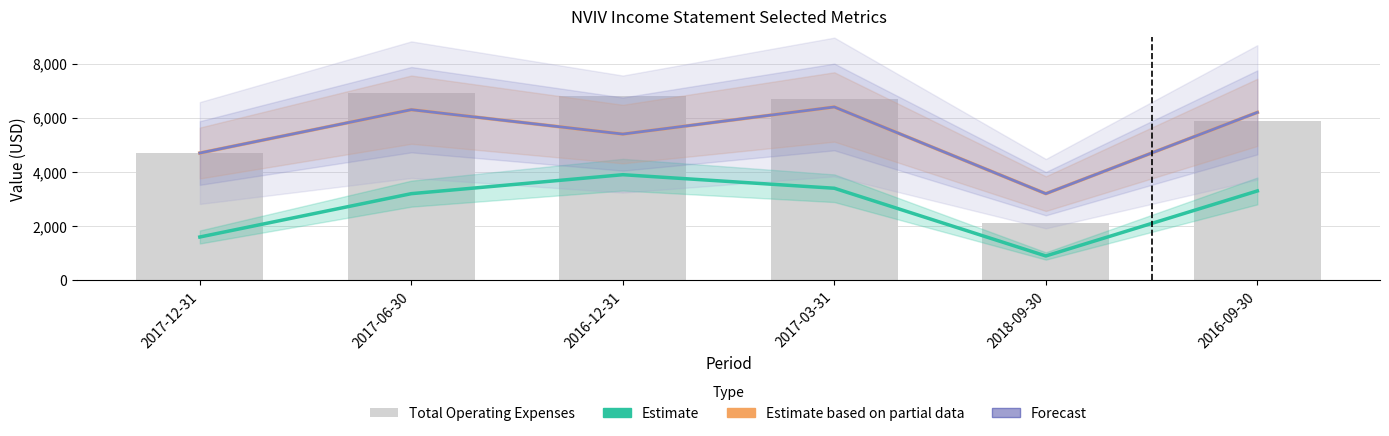

What position from the right is 2018-09-30?

2